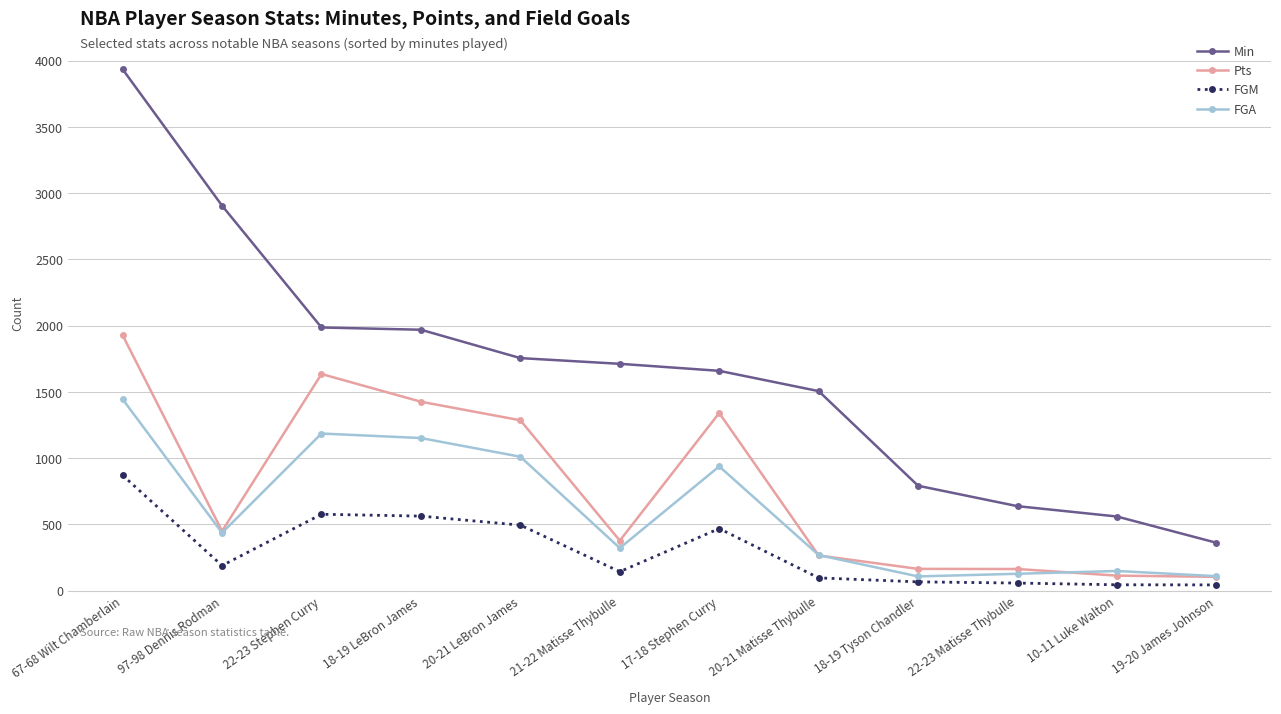

What is the average value of the FGA series?

605